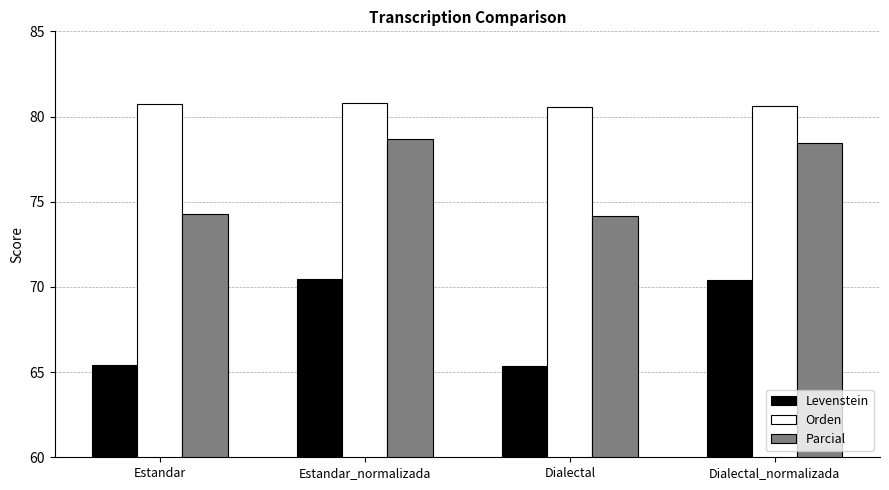

Which series changed the most between Estandar and Estandar_normalizada?

Levenstein